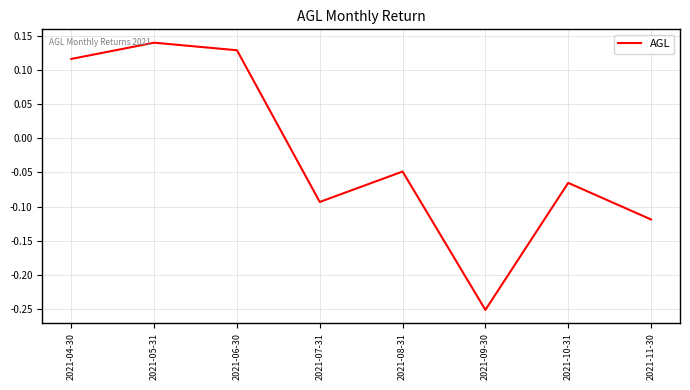

Where is the data nearest to the value 0?

2021-08-31